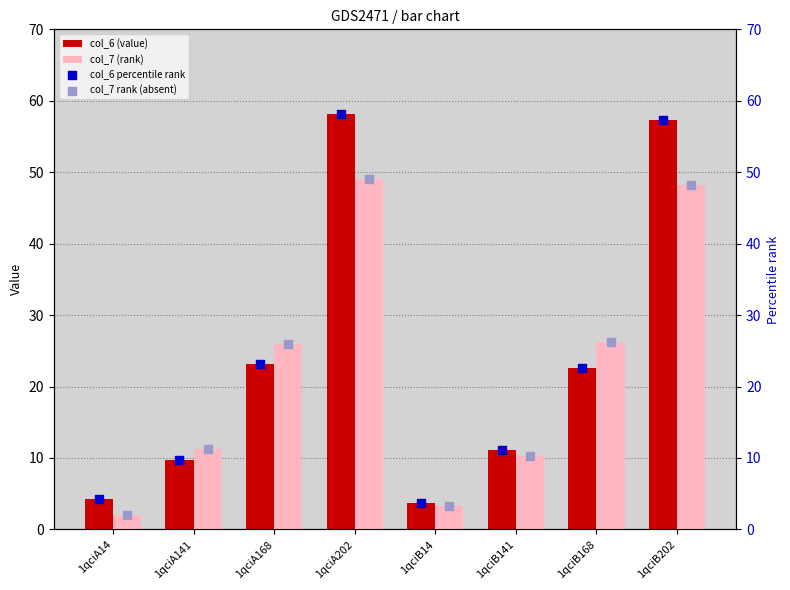

What is the highest value of the col_7 (rank) series?

49.1